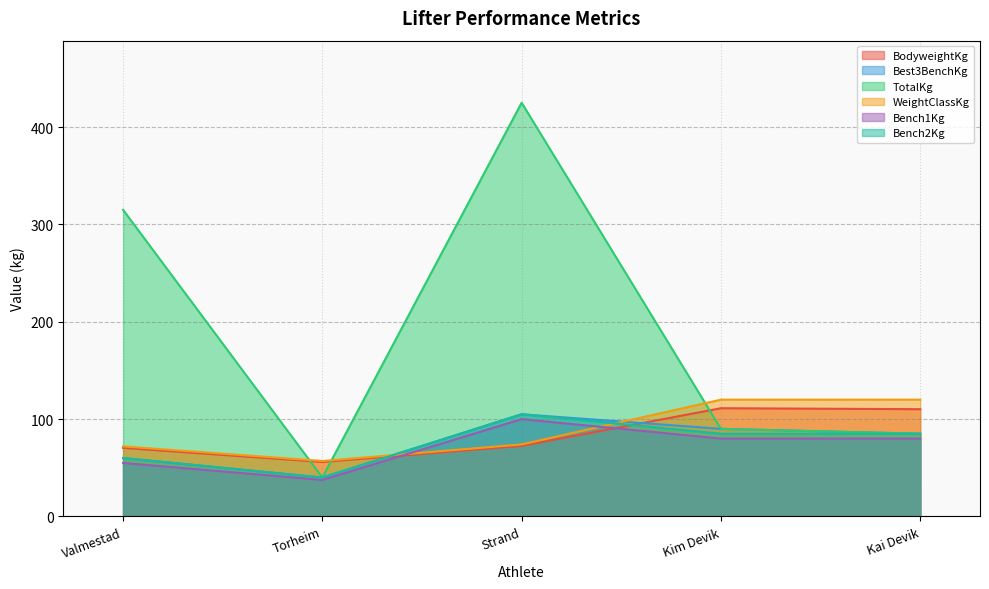

True or false: Bench1Kg and Bench2Kg intersect in this chart.

False